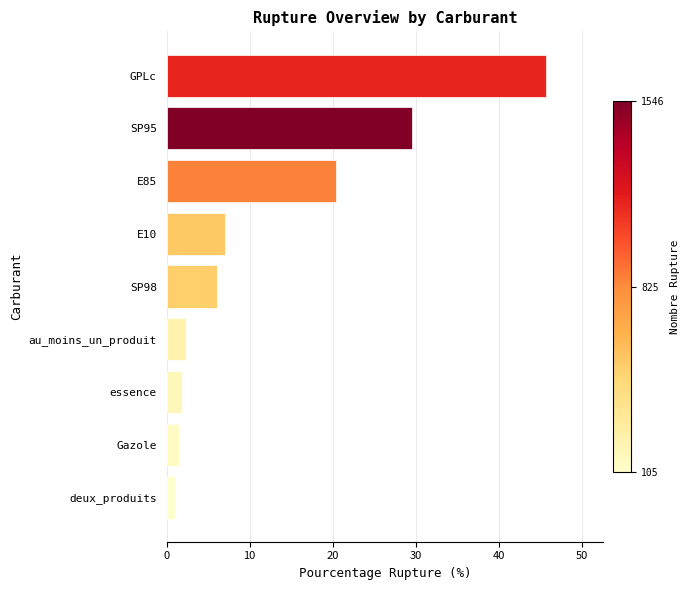

What is the approximate value at E85?

20.4